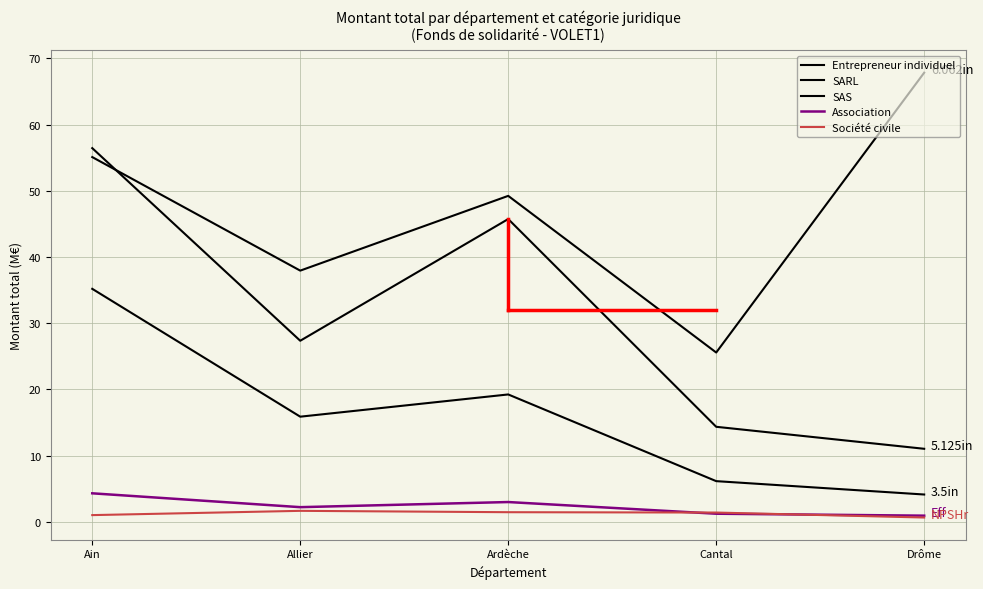

What is the difference between the Entrepreneur individuel values at Ardèche and Ain?

5.9